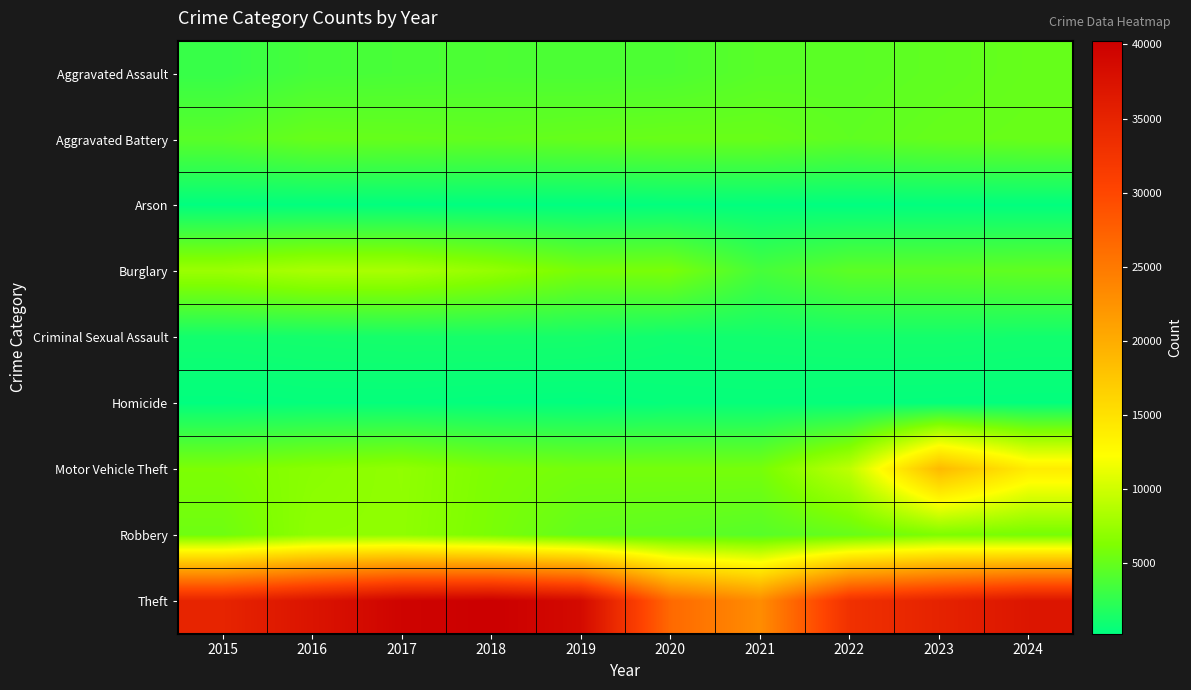

How many data points does each series have?

10